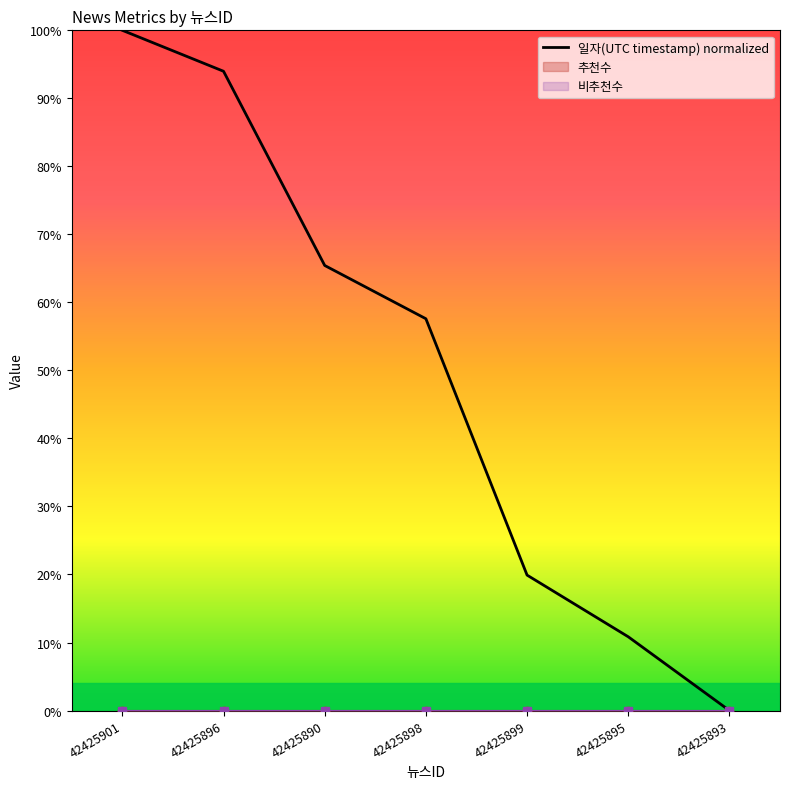

What is the label of the 5th point from the left?

42425899